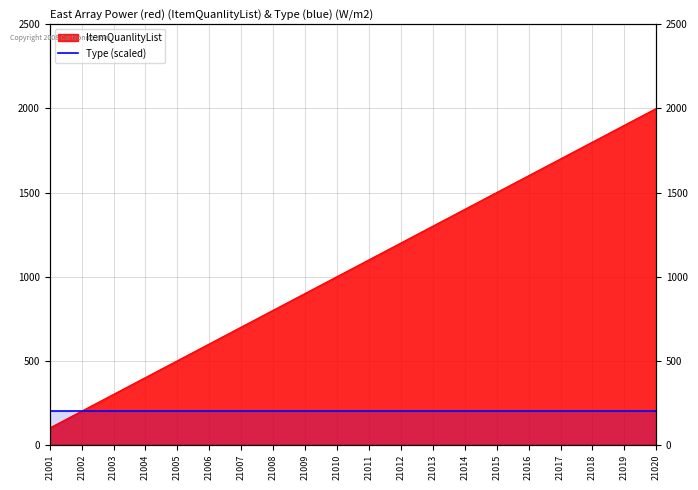

Reading left to right, list all the values displayed in this chart.

21001=100	21002=200	21003=300	21004=400	21005=500	21006=600	21007=700	21008=800	21009=900	21010=1000	21011=1100	21012=1200	21013=1300	21014=1400	21015=1500	21016=1600	21017=1700	21018=1800	21019=1900	21020=2000